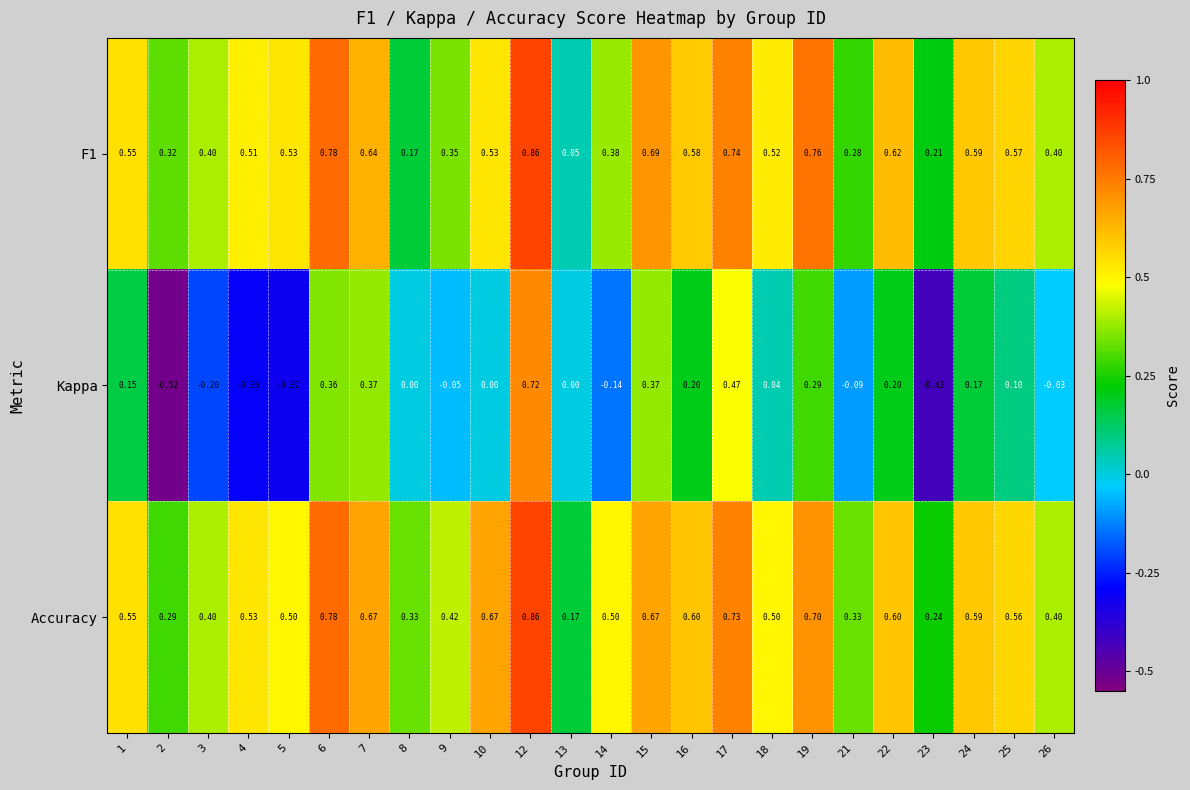

Between 1 and 23, which series saw the biggest shift?

Kappa